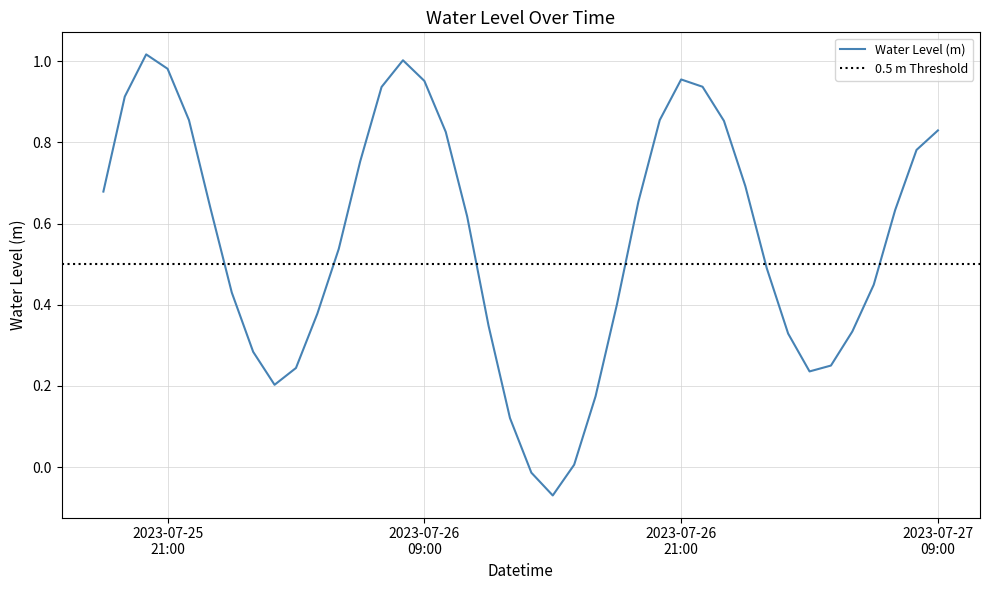

What is the change in value from 2023-07-25 23:00:00 to 2023-07-26 17:00:00?

-0.5